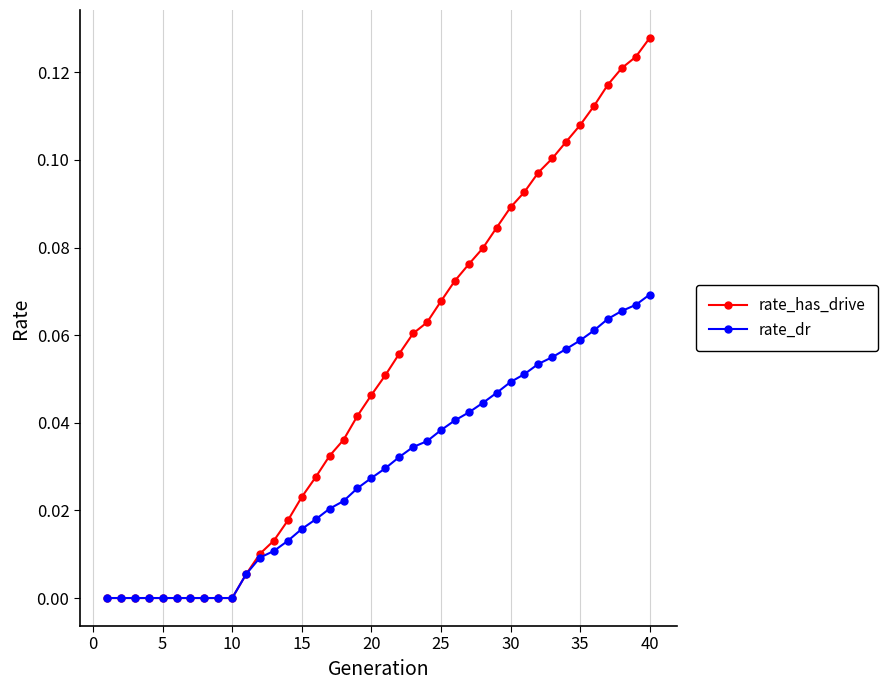

How many series are shown in this chart?

2